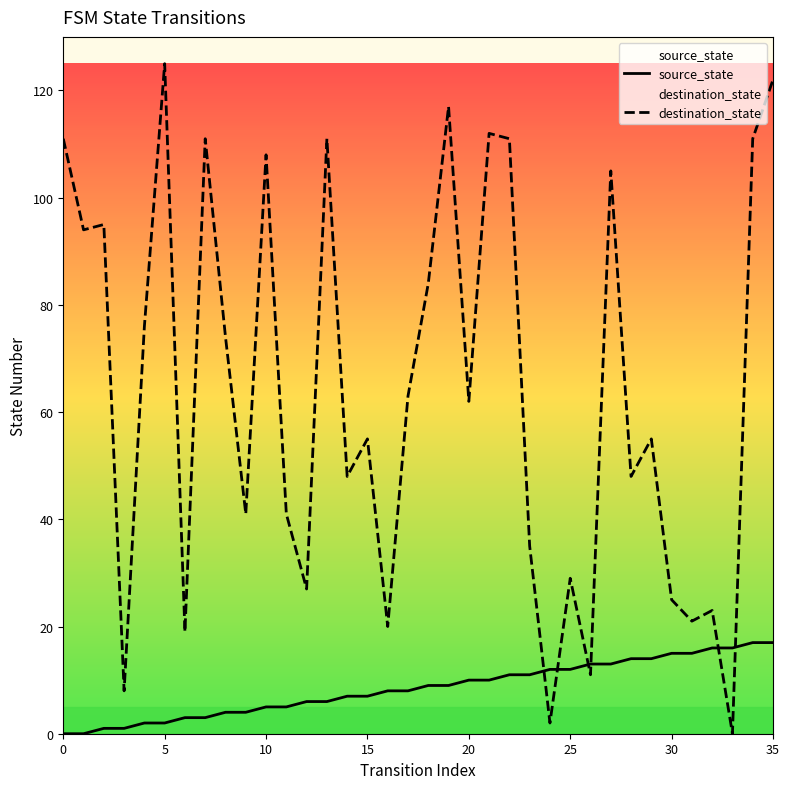

After their last crossing, which series has the higher values: destination_state or source_state?

destination_state